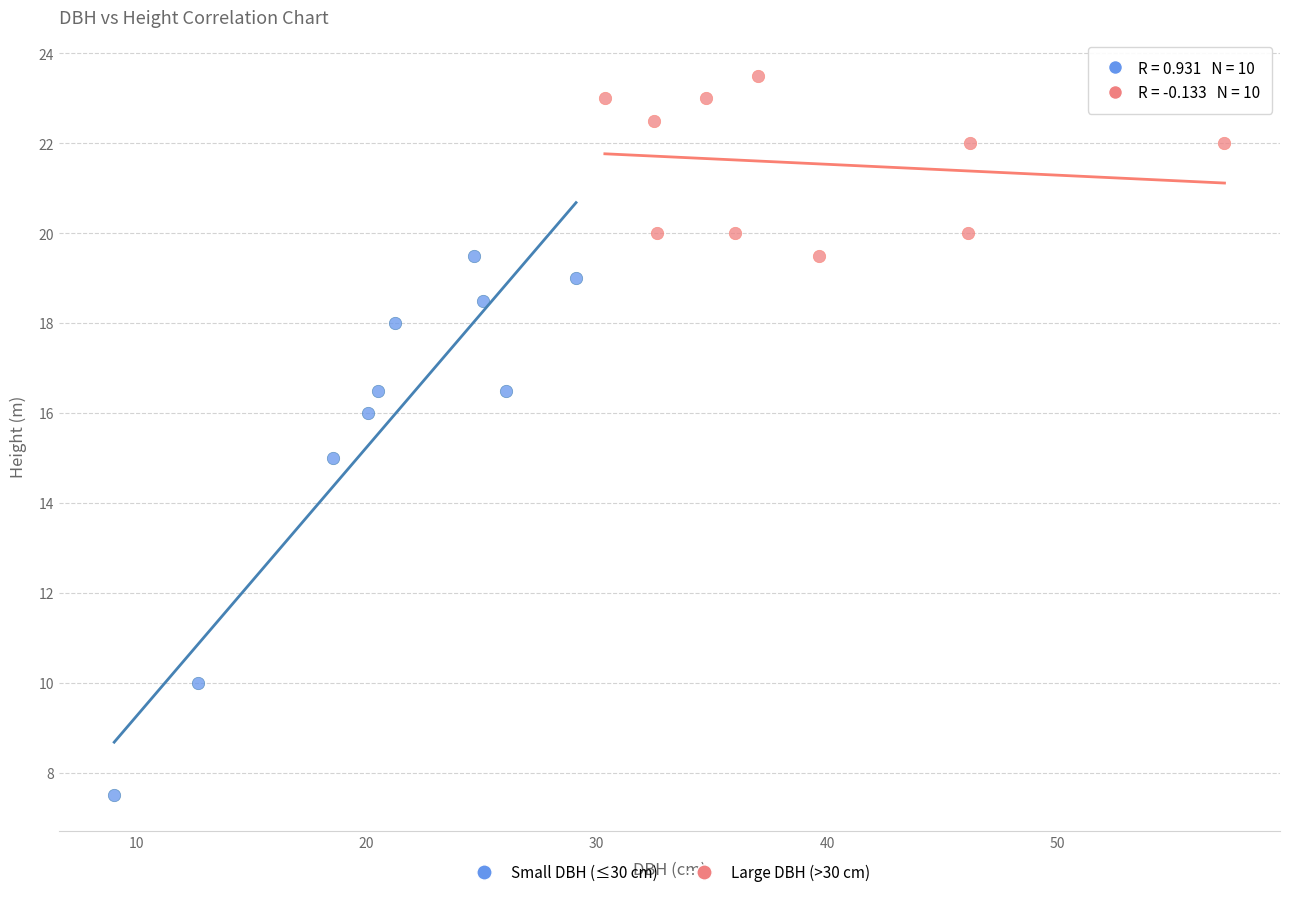

Which series contains the highest Y value?

Large DBH (>30 cm)